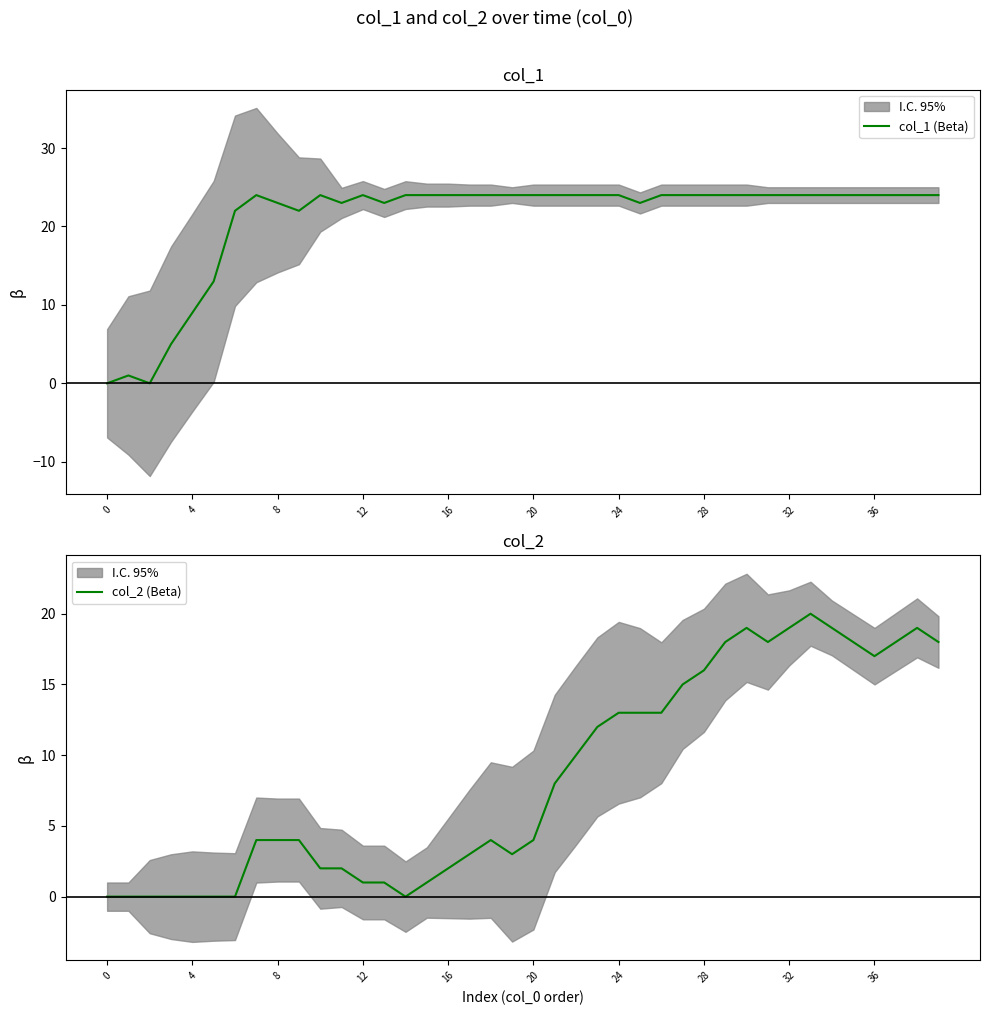

What is the sum of all col_1 (Beta) values?

836